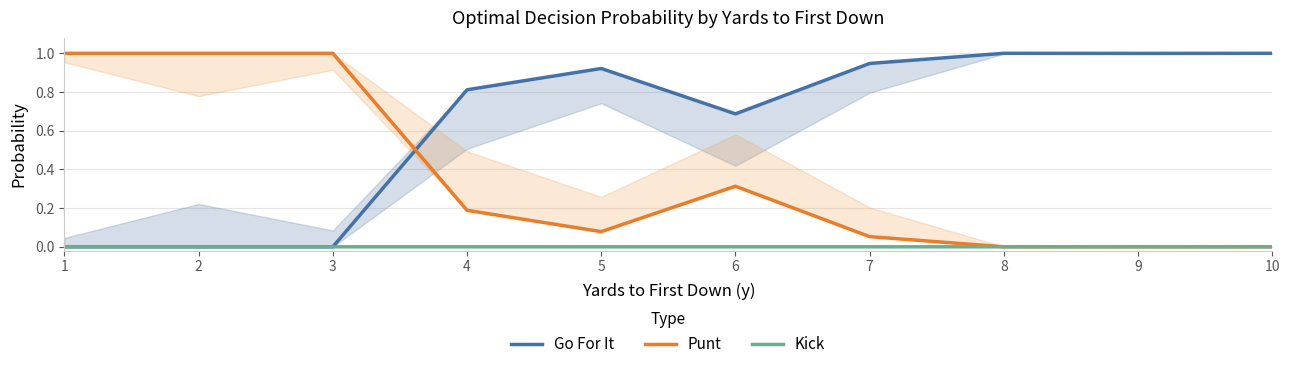

True or false: Punt has a value of 0.2 at 4.

True